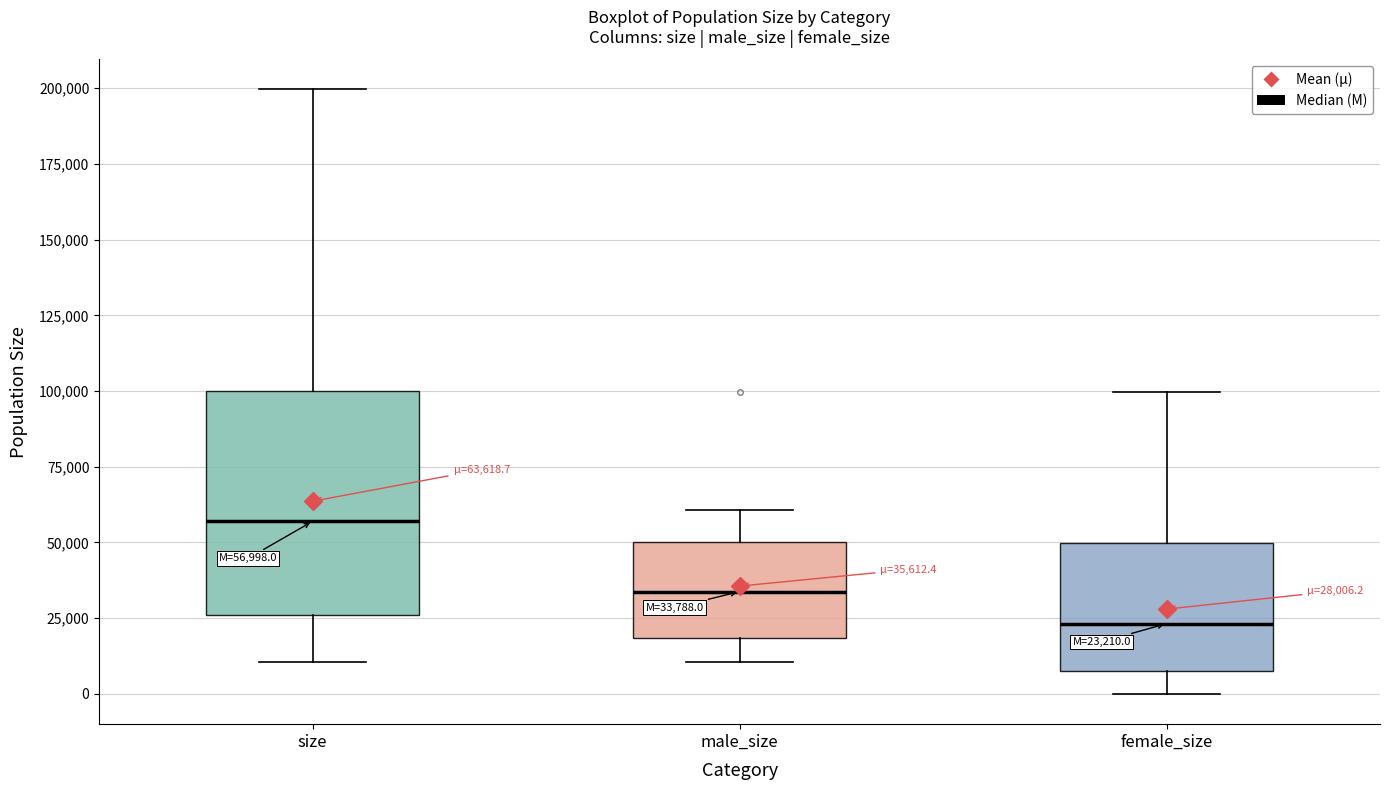

Which box has the lowest median line?

female_size